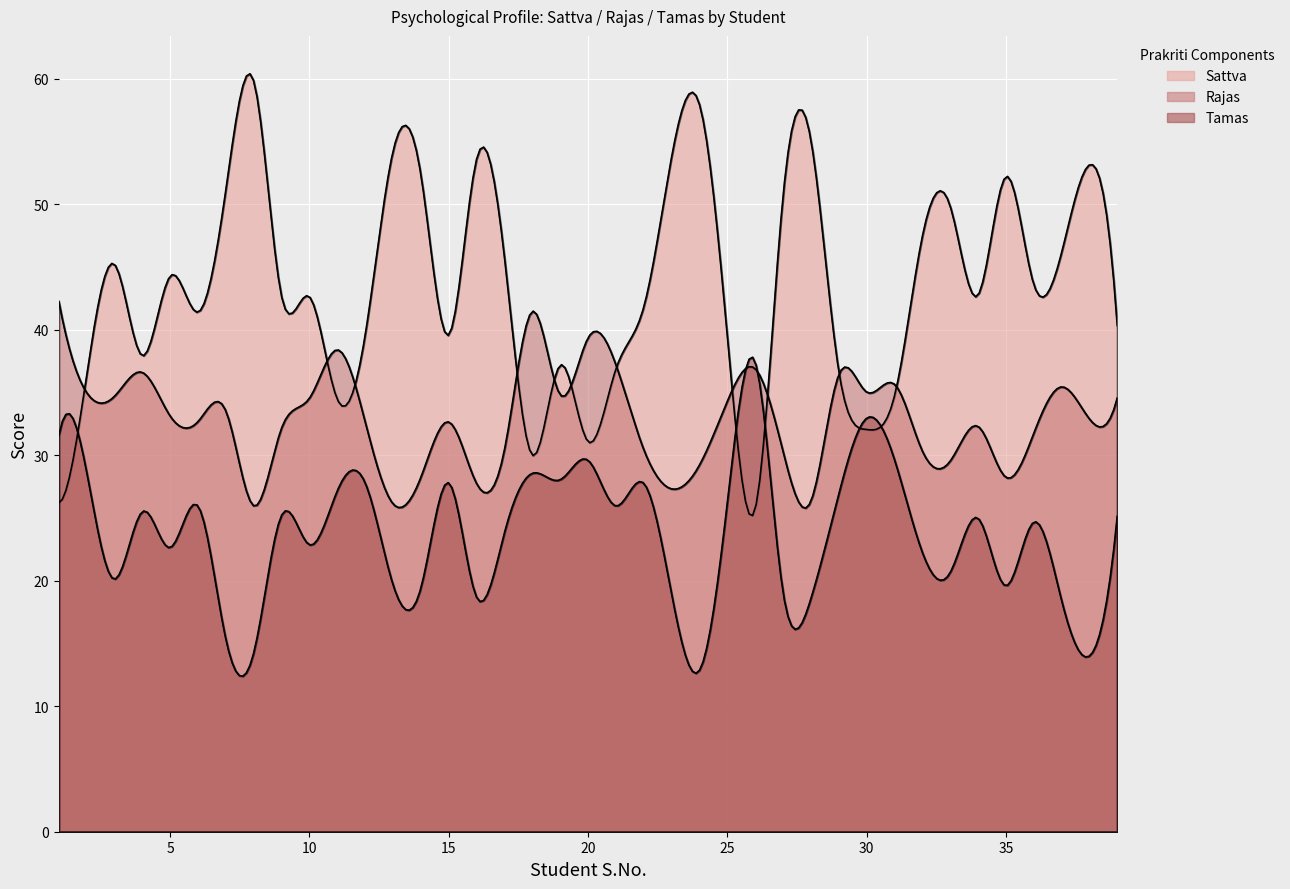

What is the sum of the Tamas values at 25 and 15?

54.0